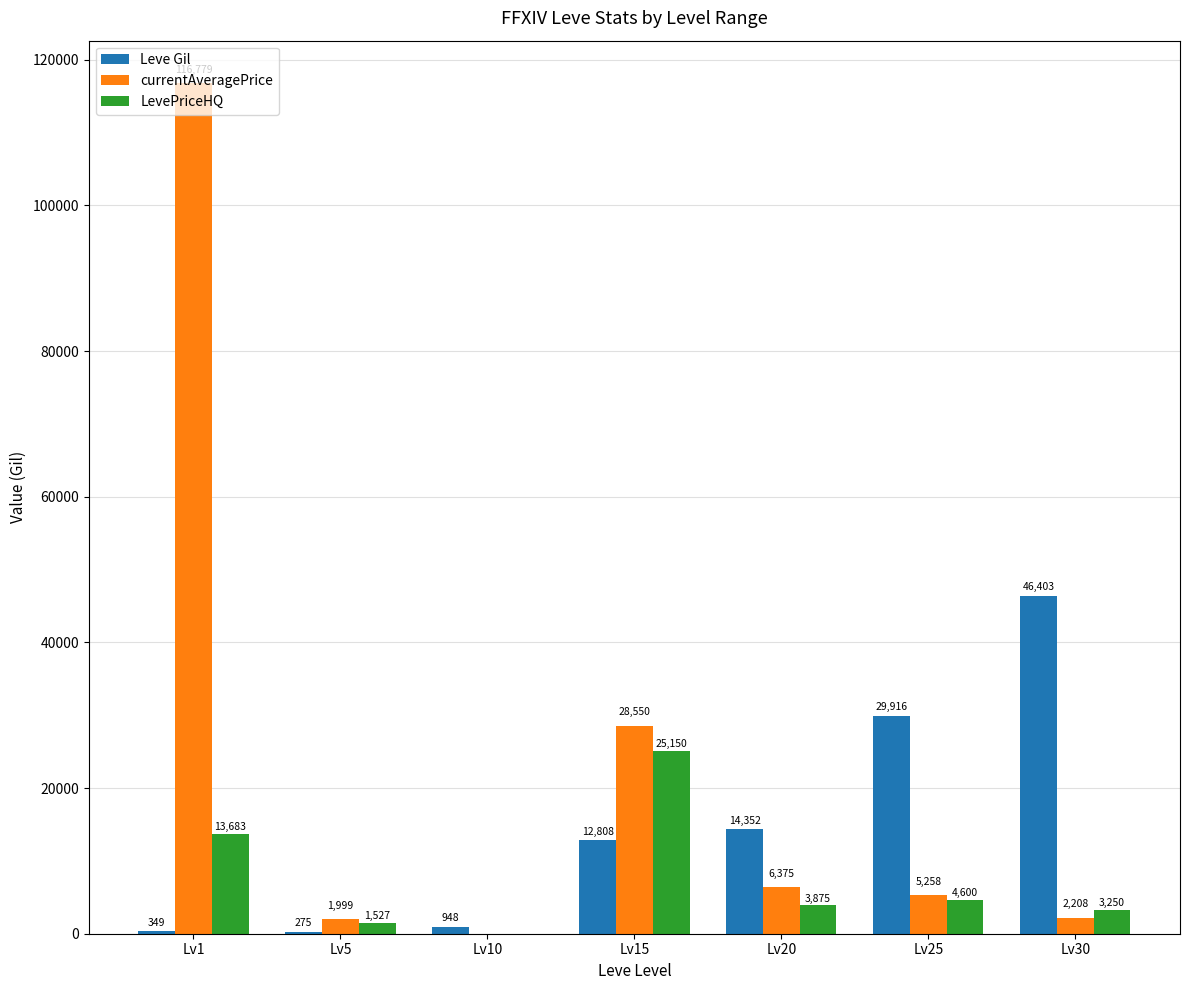

The currentAveragePrice series shows 28550 at Lv15. True or false?

True